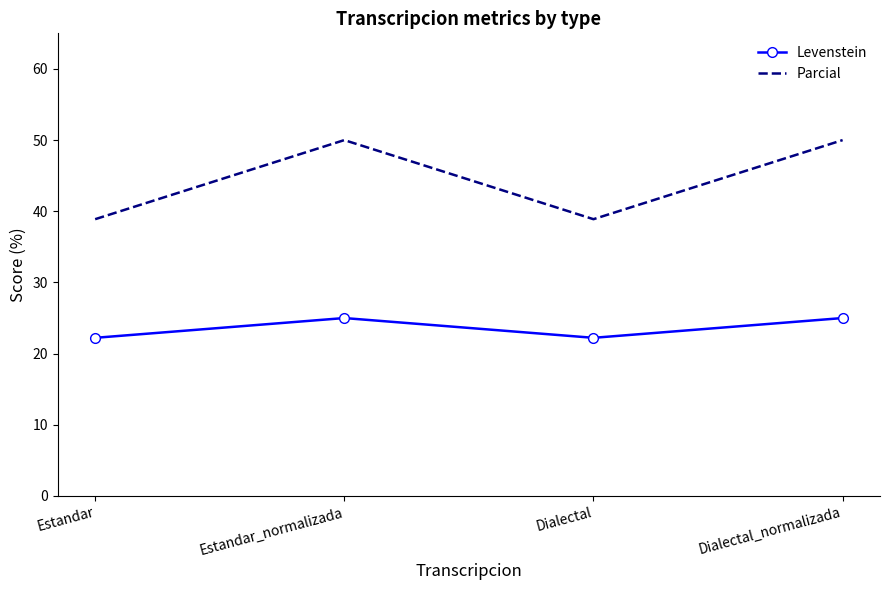

What is the highest value of the Levenstein series?

25.0